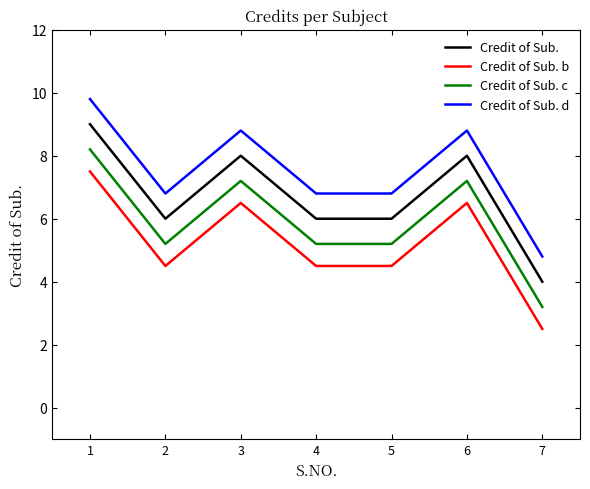

Rank the series by their maximum value, from lowest to highest.

Credit of Sub. b, Credit of Sub. c, Credit of Sub., Credit of Sub. d